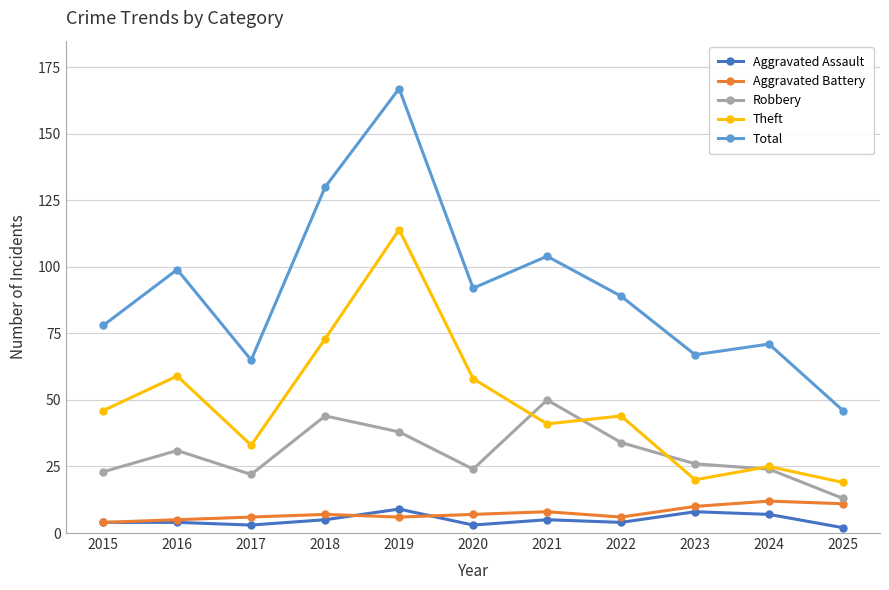

What is the difference between the maximum and second lowest values in the Aggravated Battery series?

7